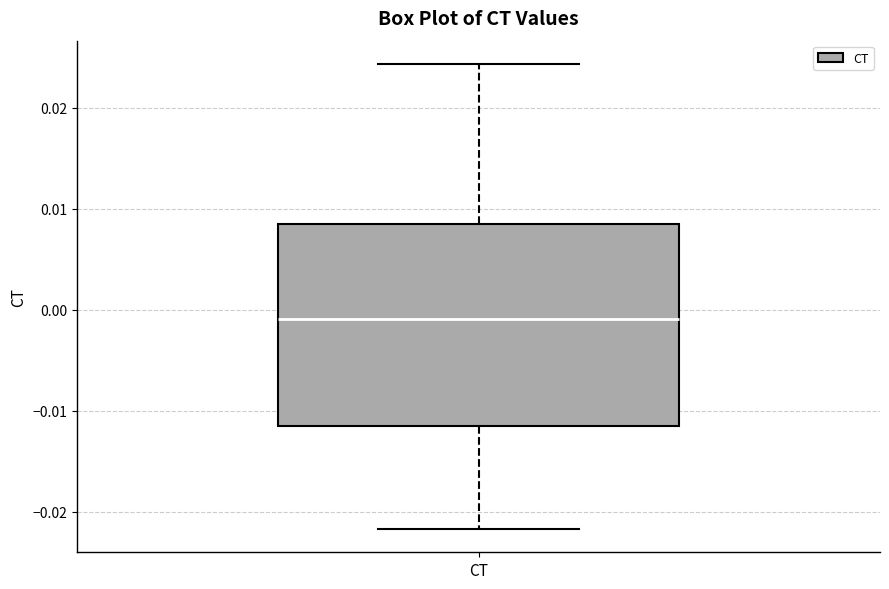

Transcribe this box plot: give where the median line is, the range the box spans, and where the two whiskers end, as read against the y-axis. The values are not printed on the chart, so give them approximately, as read against the axis.

median -0.001, box -0.012 to 0.009, whiskers -0.022 to 0.024